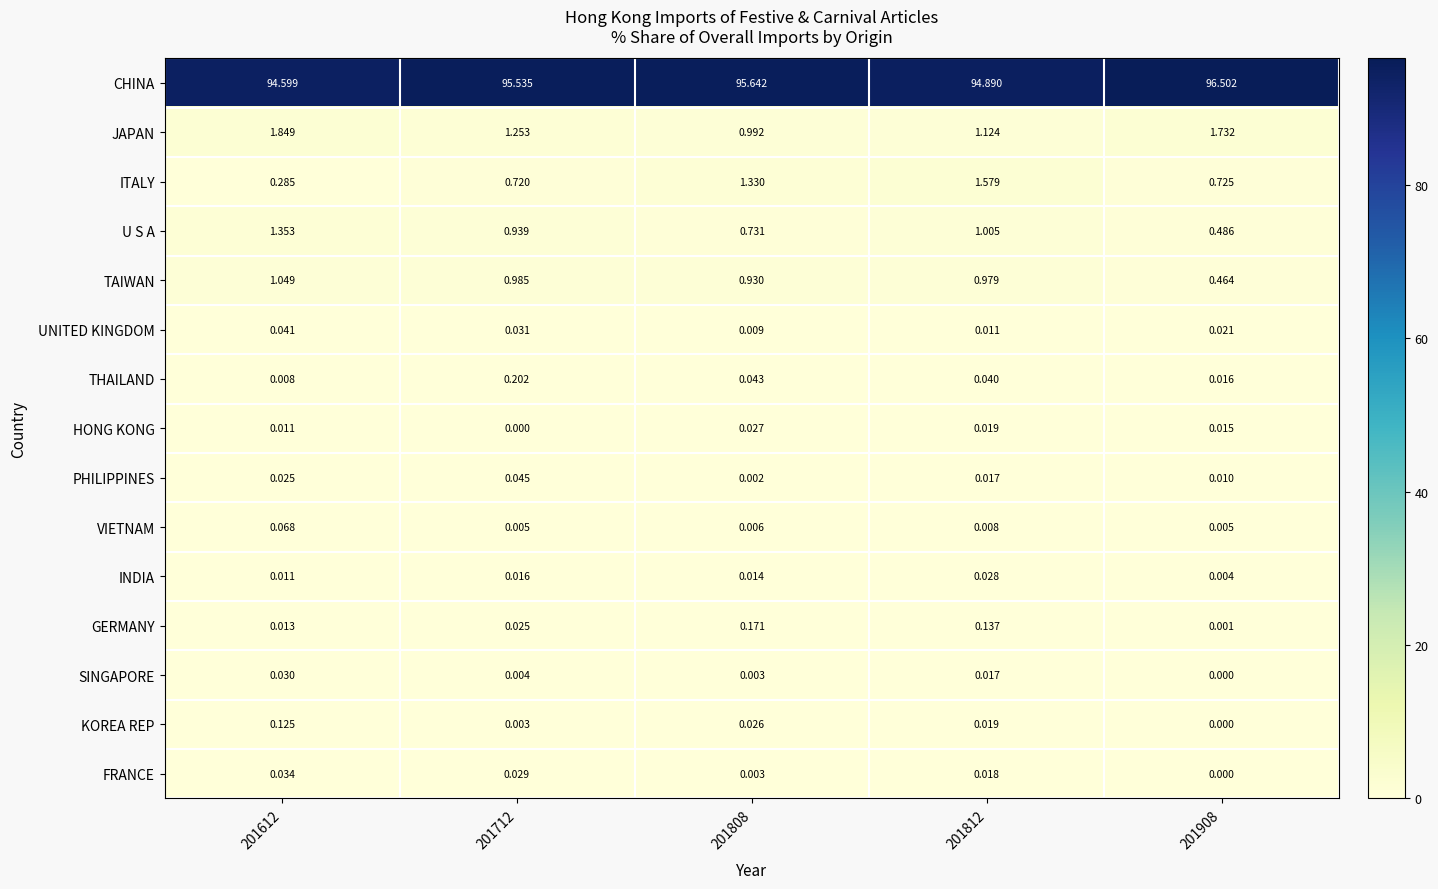

Rank the series by their maximum value, from lowest to highest.

HONG KONG, INDIA, SINGAPORE, FRANCE, UNITED KINGDOM, PHILIPPINES, VIETNAM, KOREA REP, GERMANY, THAILAND, TAIWAN, U S A, ITALY, JAPAN, CHINA